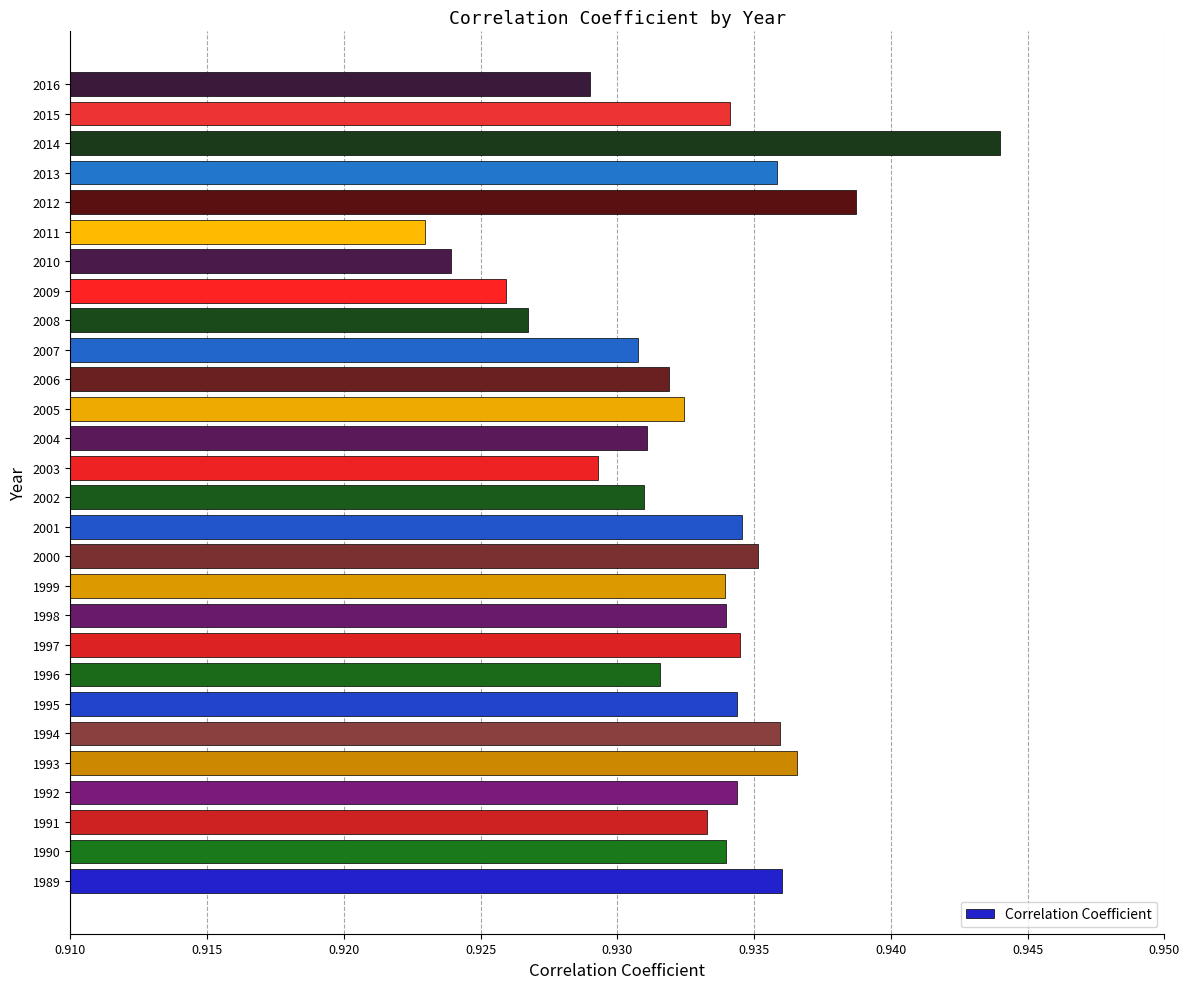

How many values are between 0 and 1?

28